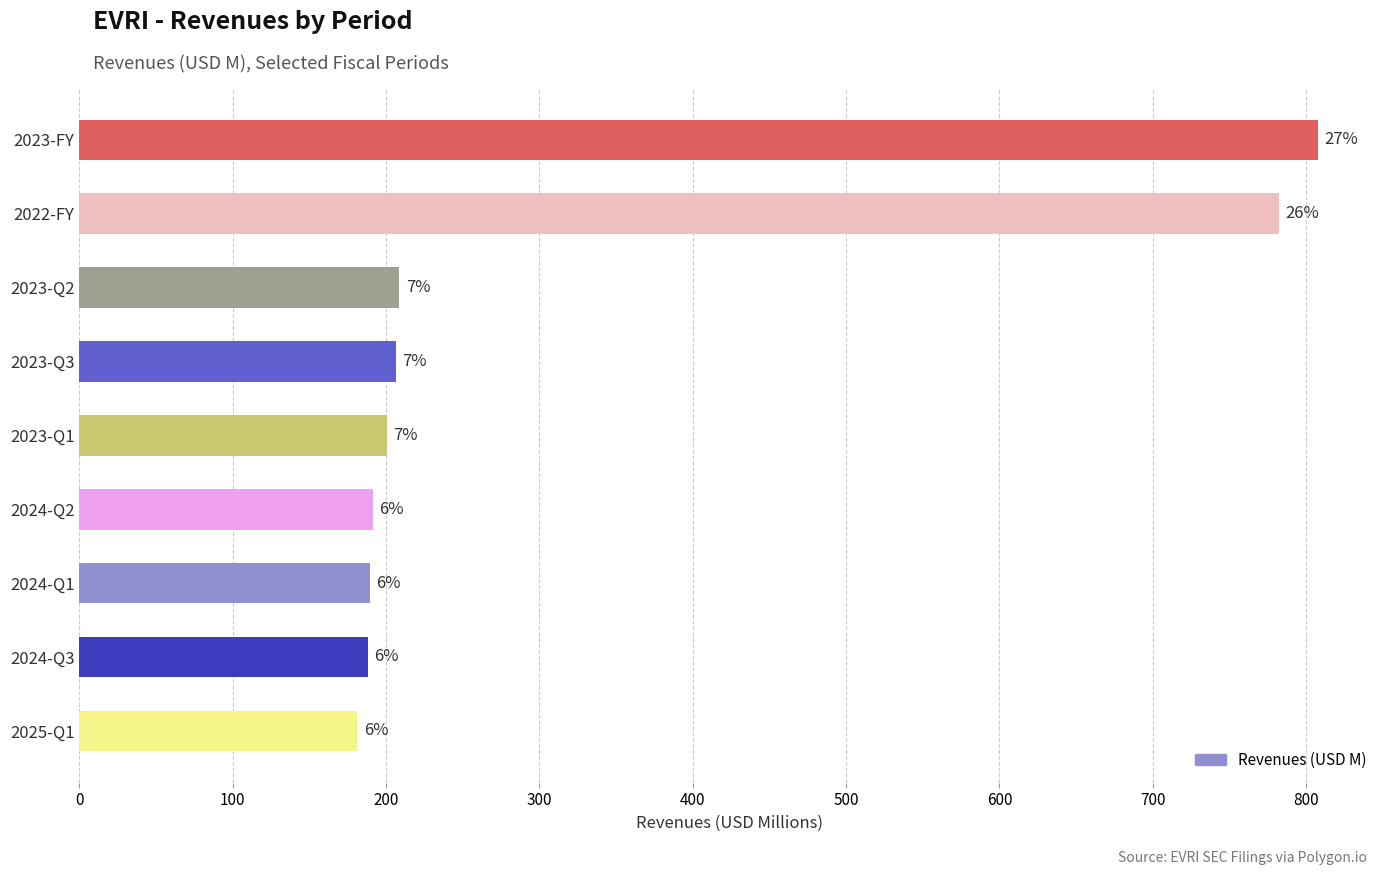

What is the sum of all values?

2955.8